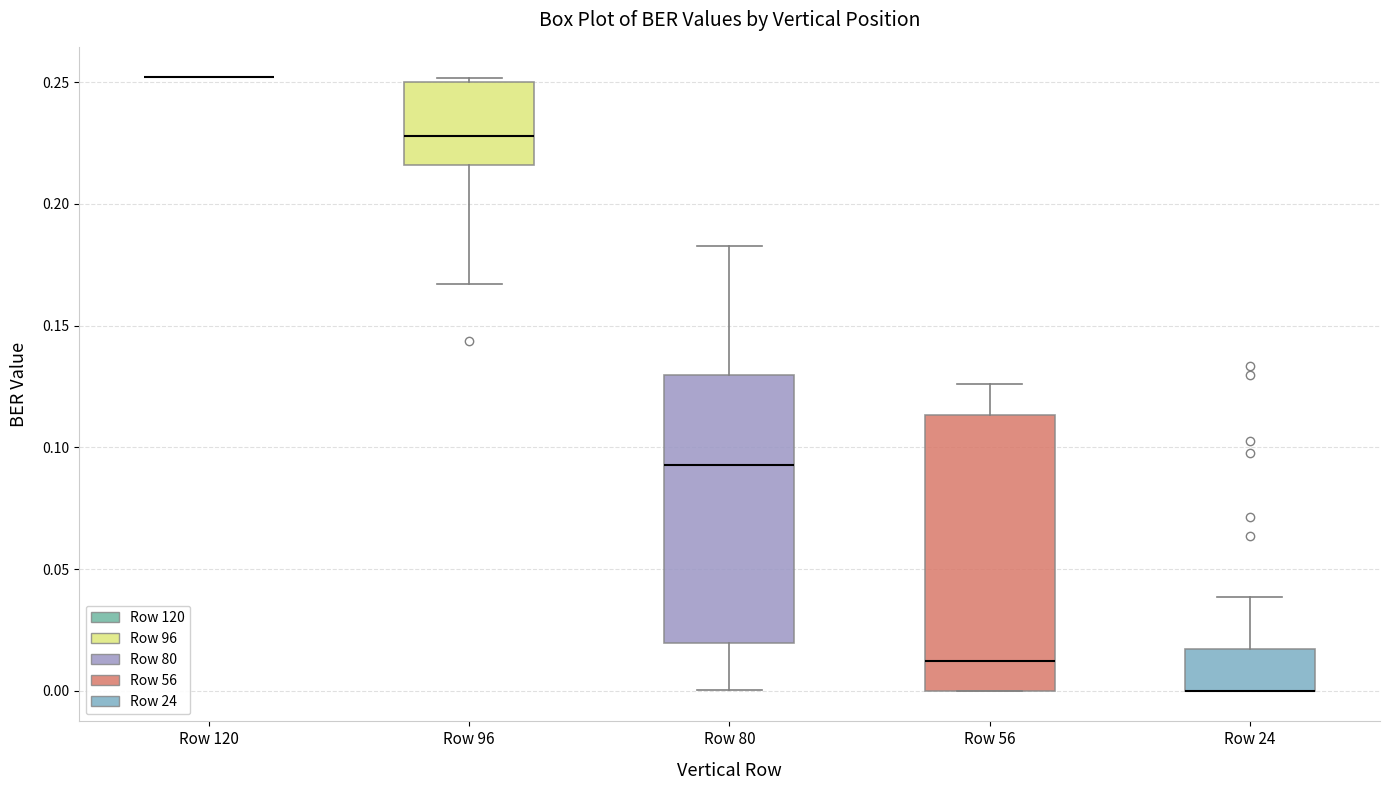

Reading left to right, read every box against the y-axis: the position of its median line, the range the box covers, and the ends of its whiskers. The values are not printed on the chart, so give them approximately, as read against the axis.

Row 120: box collapsed to a line at 0.250, whiskers 0.250 to 0.250
Row 96: median 0.230, box 0.215 to 0.250, whiskers 0.165 to 0.250 (just above the box's upper edge)
Row 80: median 0.095, box 0.020 to 0.130, whiskers 0.000 to 0.185
Row 56: median 0.010, box 0.000 to 0.115, whiskers 0.000 to 0.125
Row 24: median 0.000 (drawn on the box's lower edge), box 0.000 to 0.015, whiskers 0.000 to 0.040